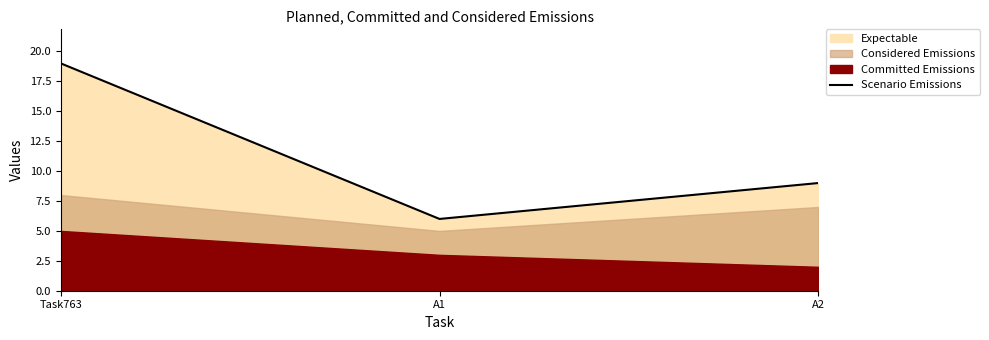

Reading right to left, transcribe all the data shown in this chart.

A2=9	A1=6	Task763=19